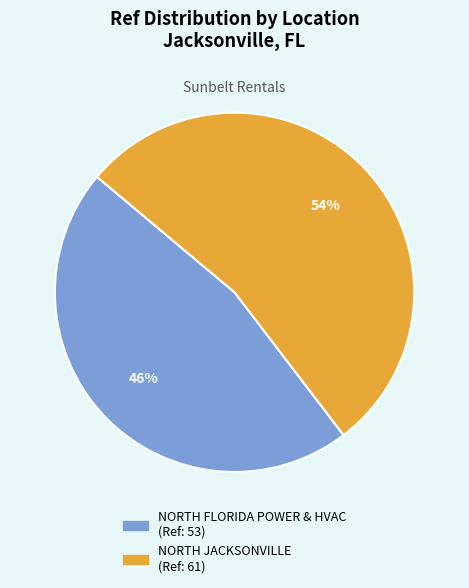

Do NORTH FLORIDA POWER & HVAC and NORTH JACKSONVILLE together represent more than half of the pie?

Yes